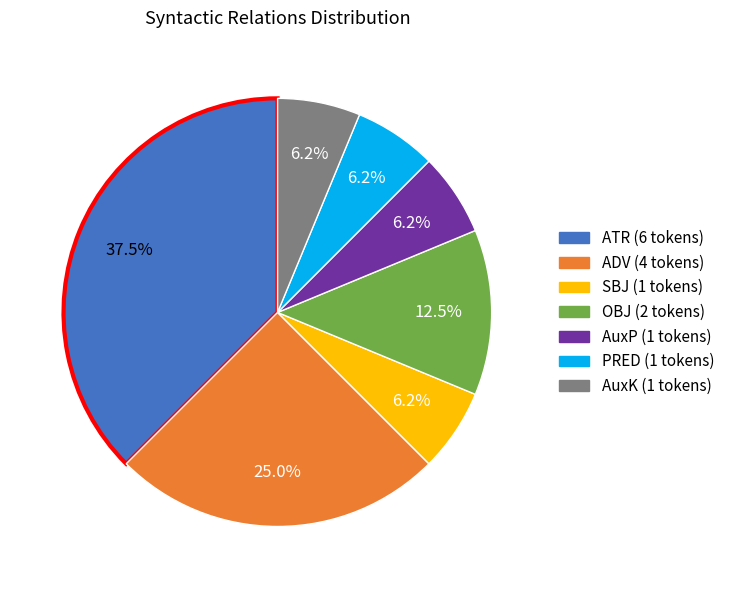

Is there any slice that represents more than half of the pie?

No